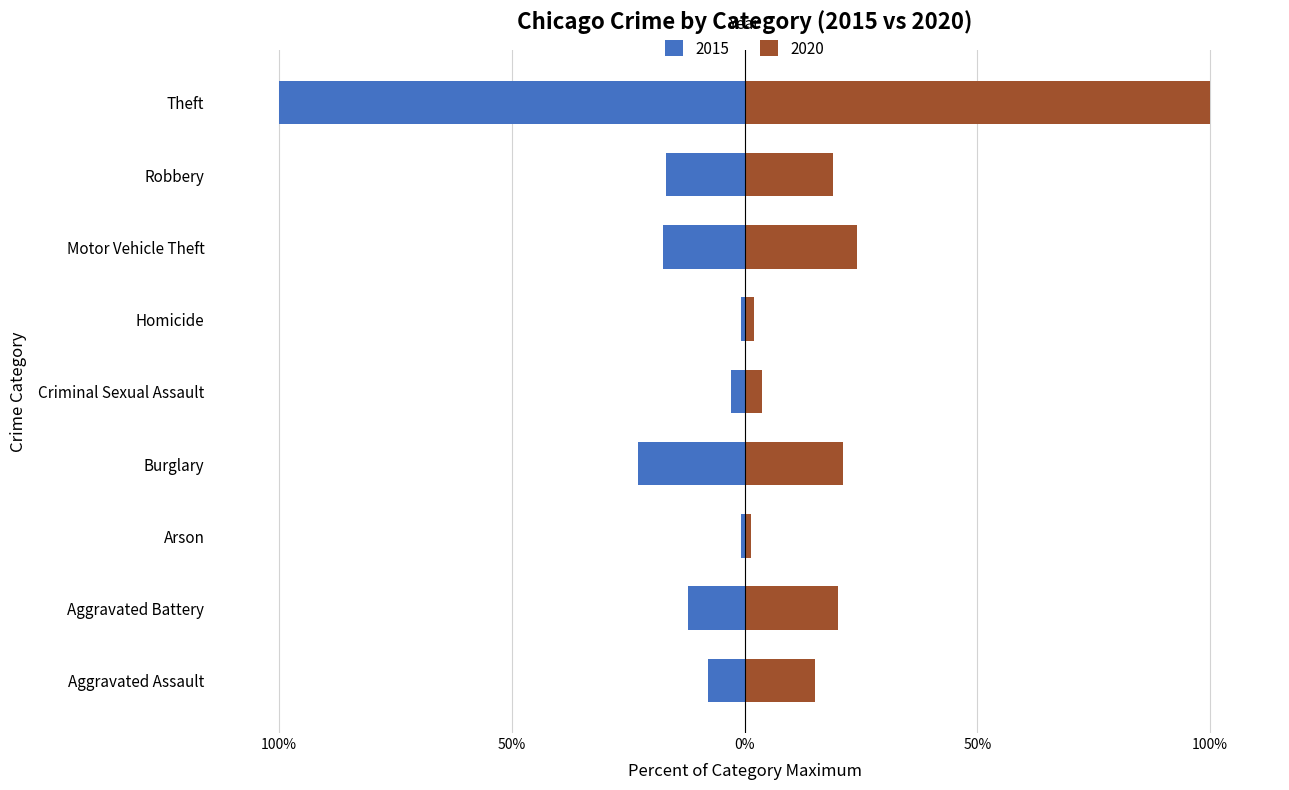

What is the spread (max minus min) of values at Robbery?

35.8